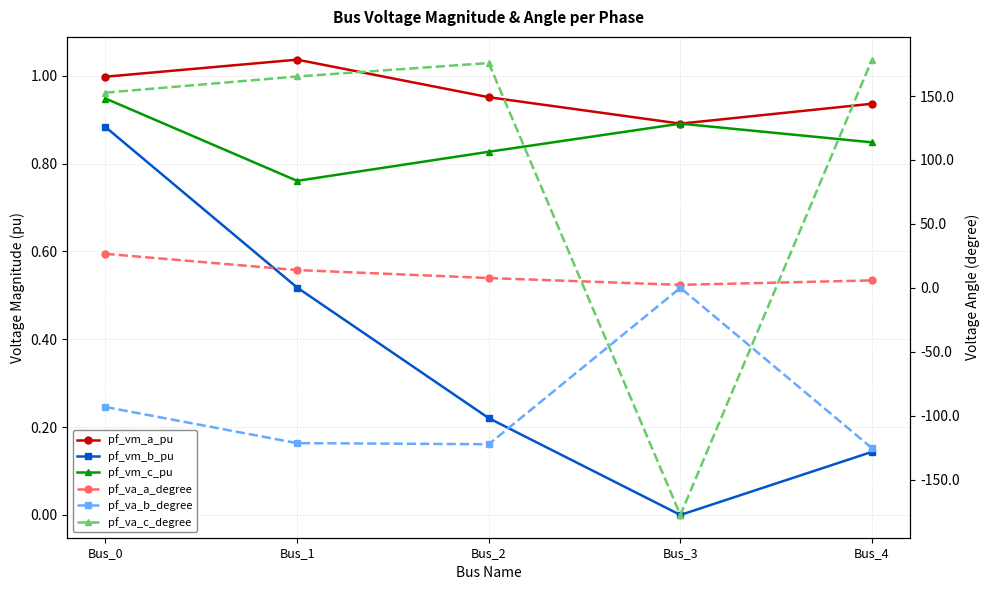

Reading right to left, extract all data points from this chart.

pf_vm_a_pu: Bus_4=0.9	Bus_3=0.9	Bus_2=1.0	Bus_1=1.0	Bus_0=1.0
pf_vm_b_pu: Bus_4=0.1	Bus_3=0.0	Bus_2=0.2	Bus_1=0.5	Bus_0=0.9
pf_vm_c_pu: Bus_4=0.8	Bus_3=0.9	Bus_2=0.8	Bus_1=0.8	Bus_0=0.9
pf_va_a_degree: Bus_4=5.8	Bus_3=2.3	Bus_2=7.6	Bus_1=13.9	Bus_0=26.6
pf_va_b_degree: Bus_4=-125.5	Bus_3=0.0	Bus_2=-122.4	Bus_1=-121.5	Bus_0=-93.2
pf_va_c_degree: Bus_4=178.5	Bus_3=-177.7	Bus_2=175.9	Bus_1=165.3	Bus_0=152.7